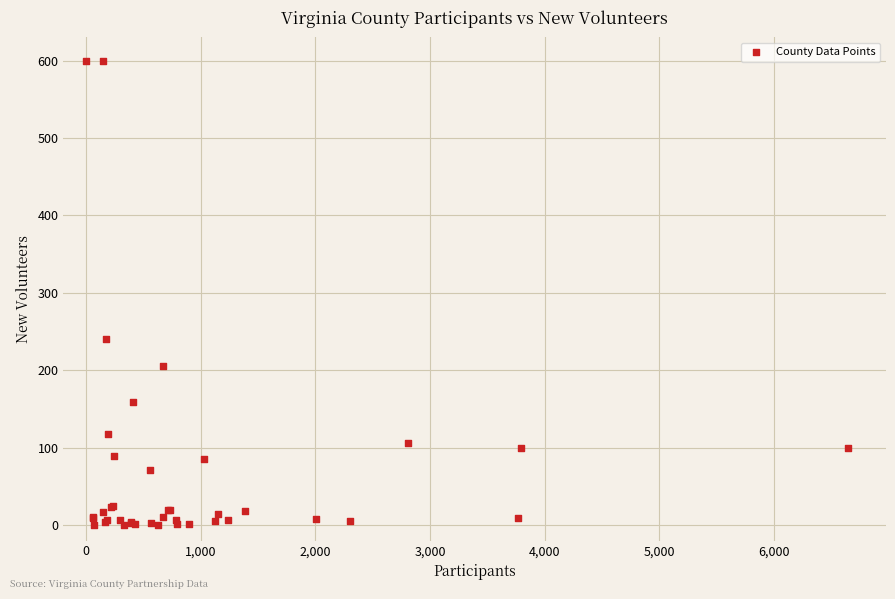

What Y value in the scatter plot is closest to 300?

240